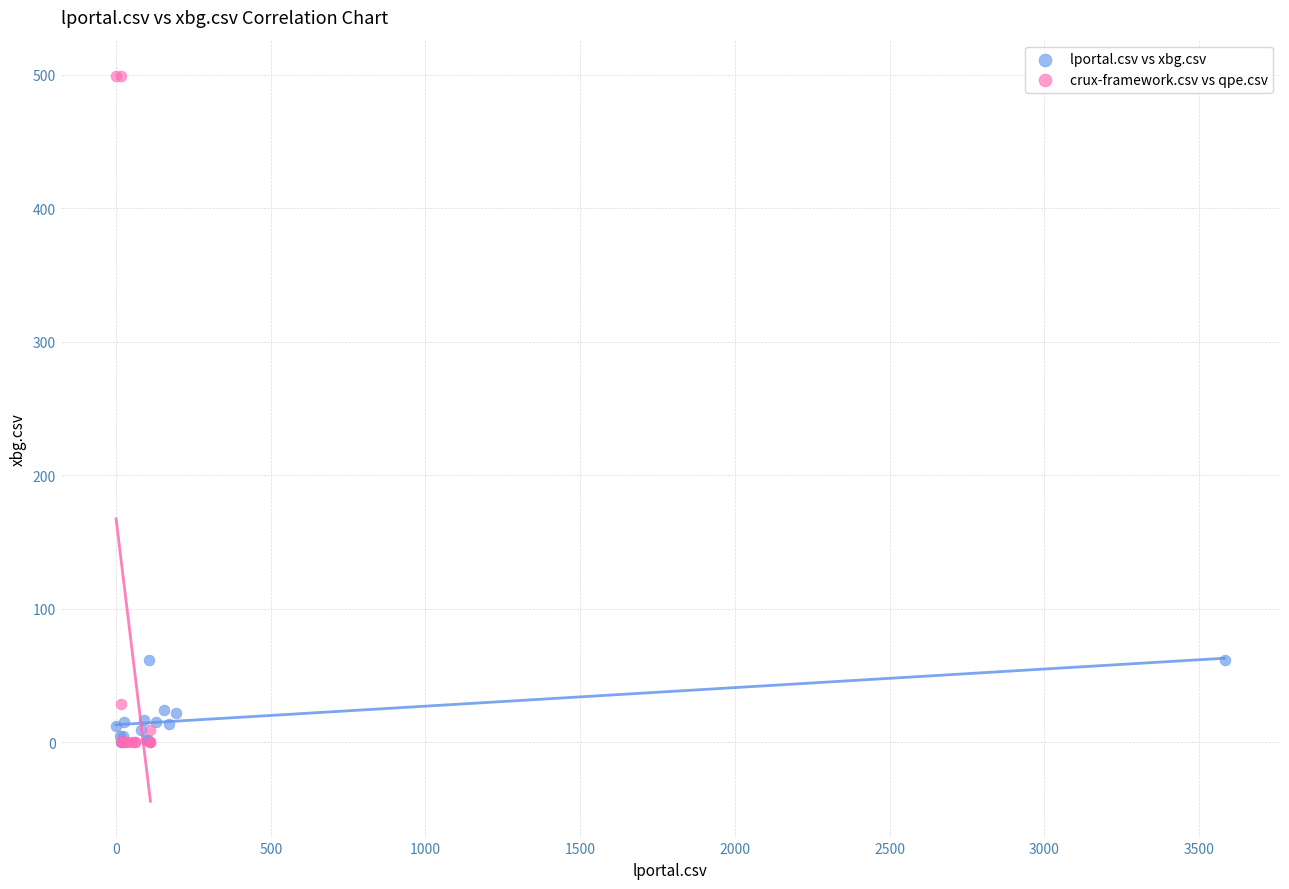

Which series contains the highest Y value?

crux-framework.csv vs qpe.csv